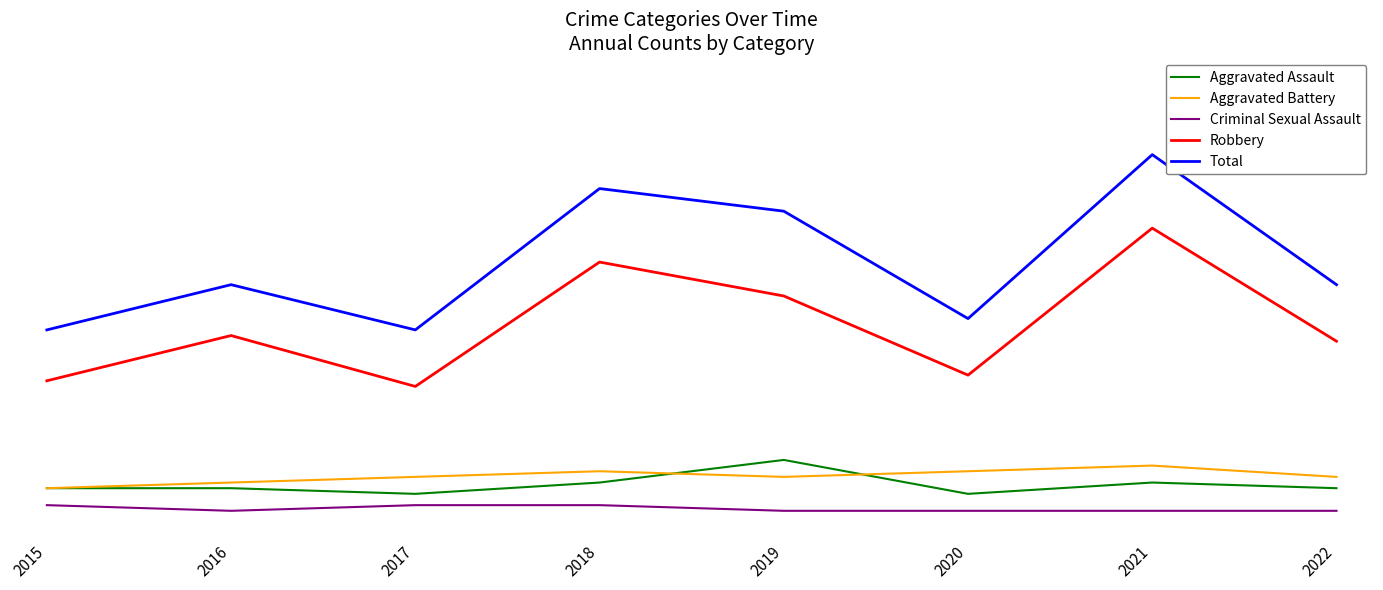

What is the value of the Aggravated Assault point at the 1st from the left?

4